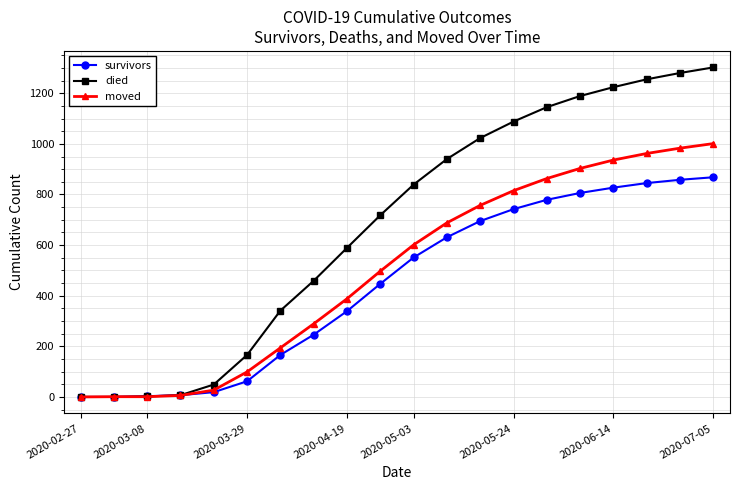

List the series in order of their peak value, highest first.

died, moved, survivors